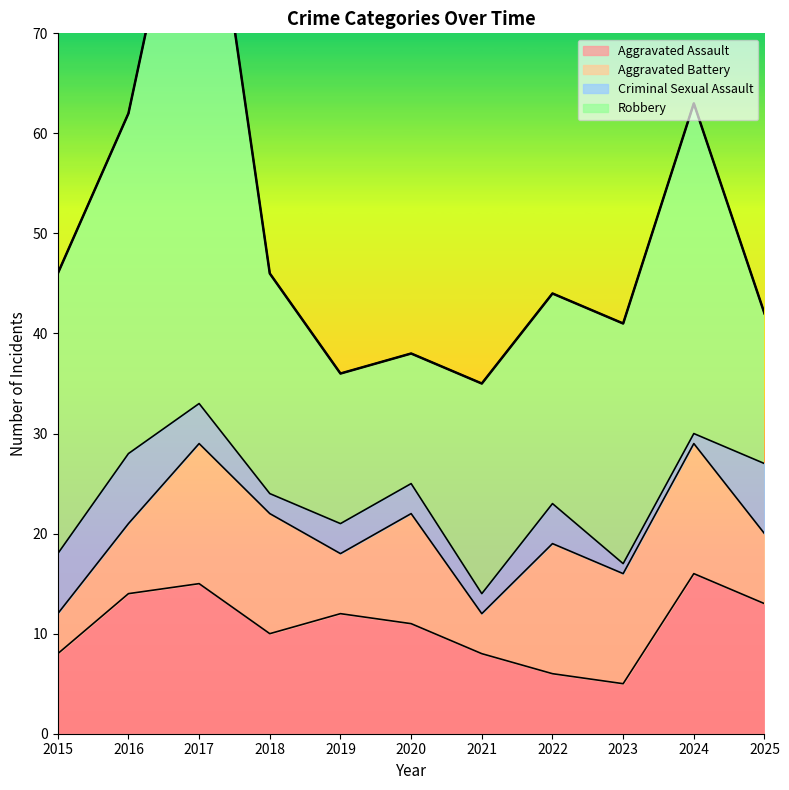

What is the average value of the Aggravated Assault series?

11